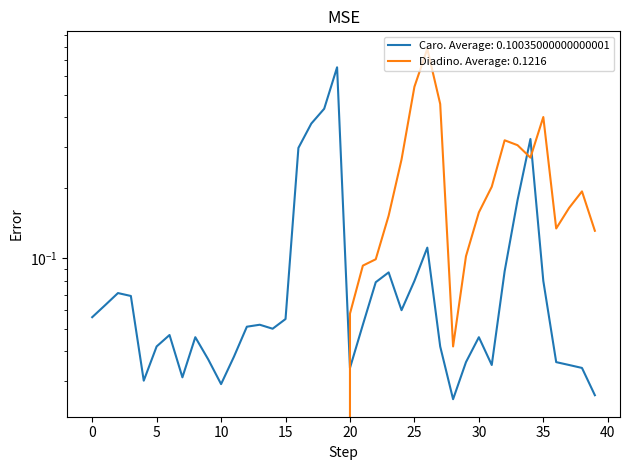

What is the label of the 32nd point from the left?

31